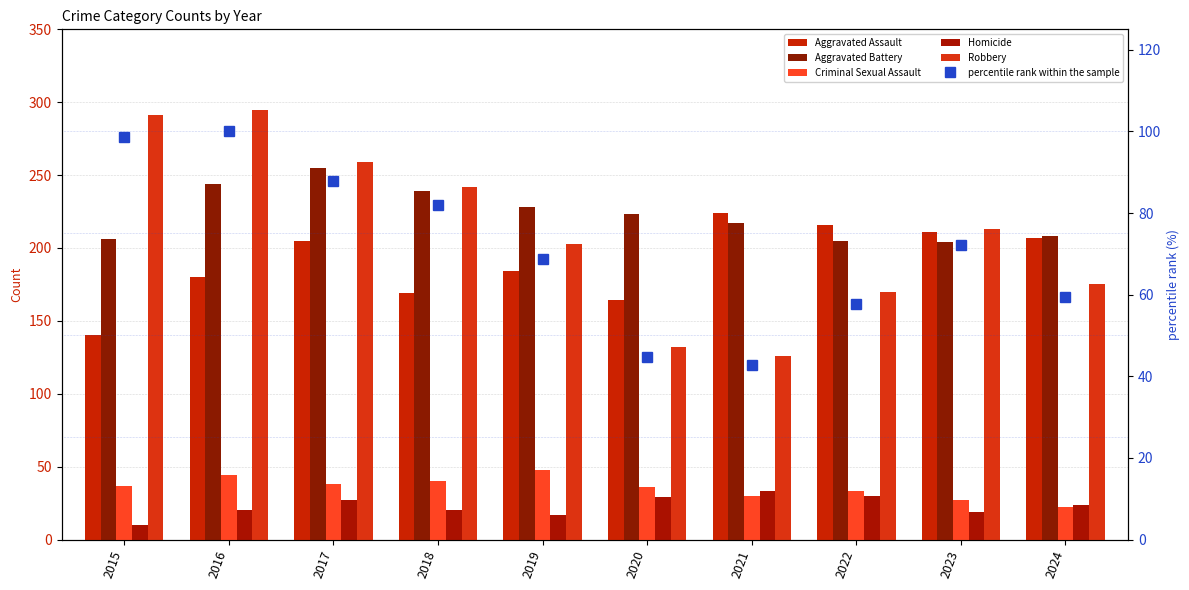

How many groups of bars are there?

10